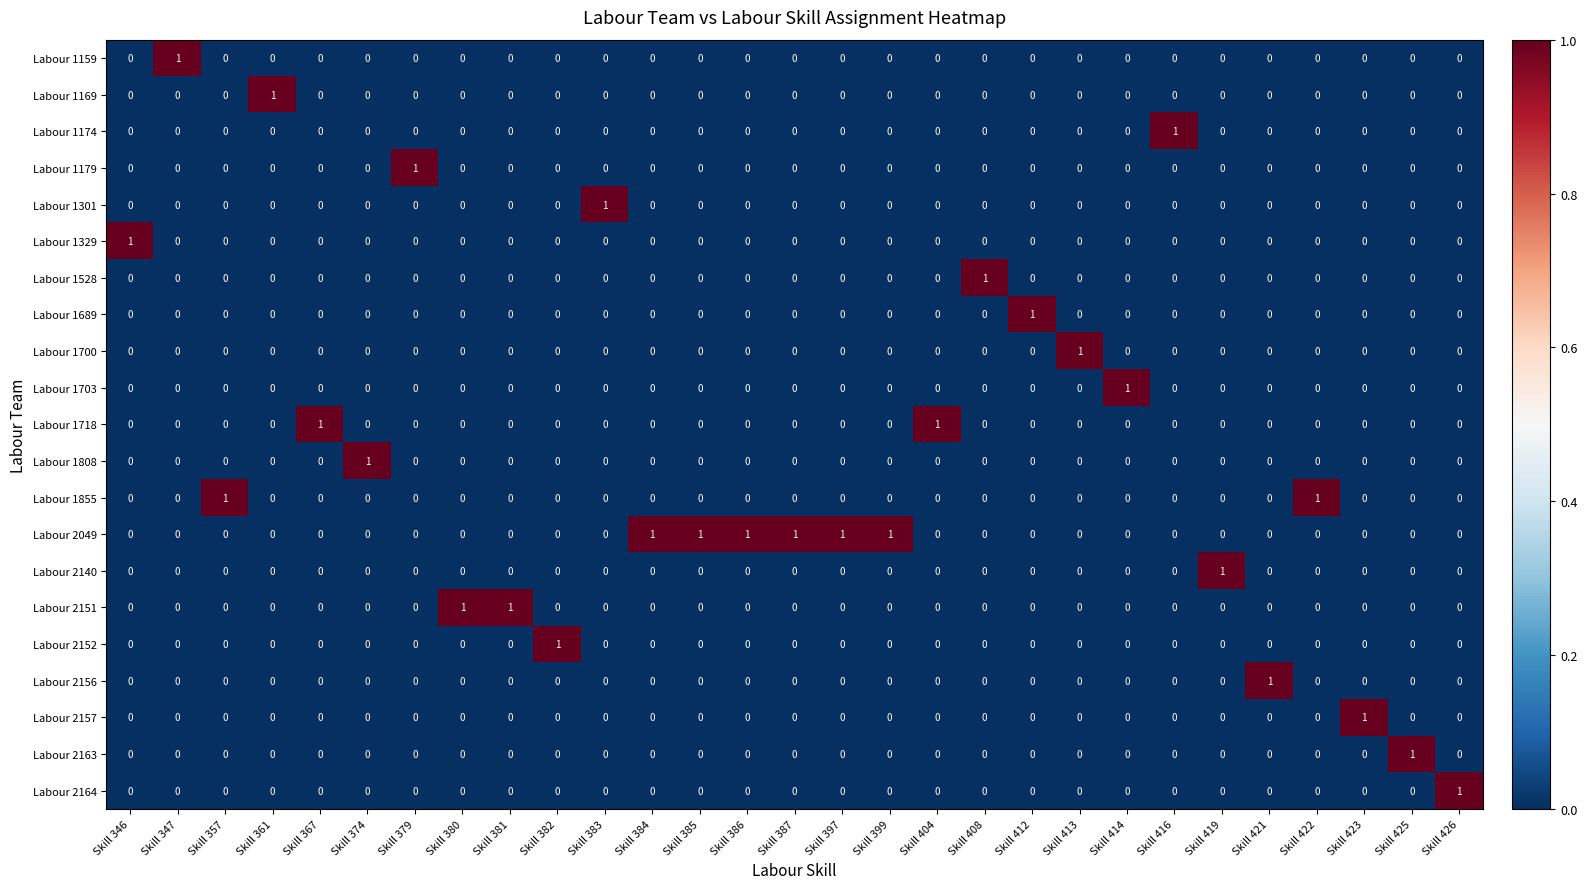

Is it true that Labour 1301 equals 0 at Skill 414?

True